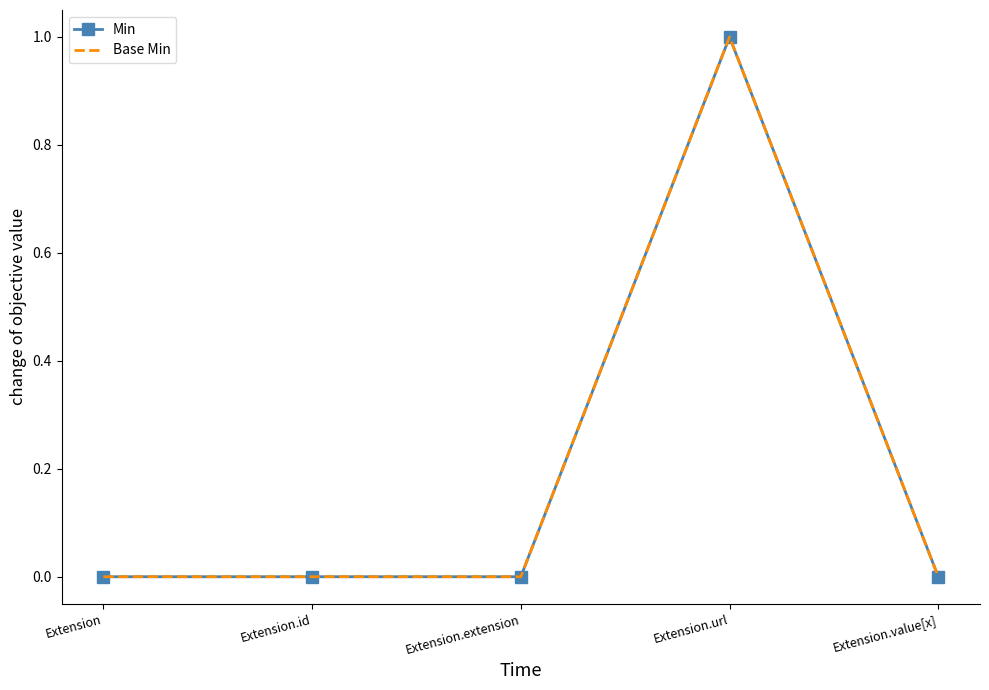

Count the Min values in the range 0 to 1.

5